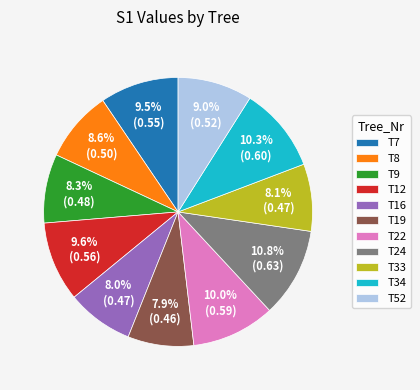

True or false: T22 accounts for 21% of the total.

False